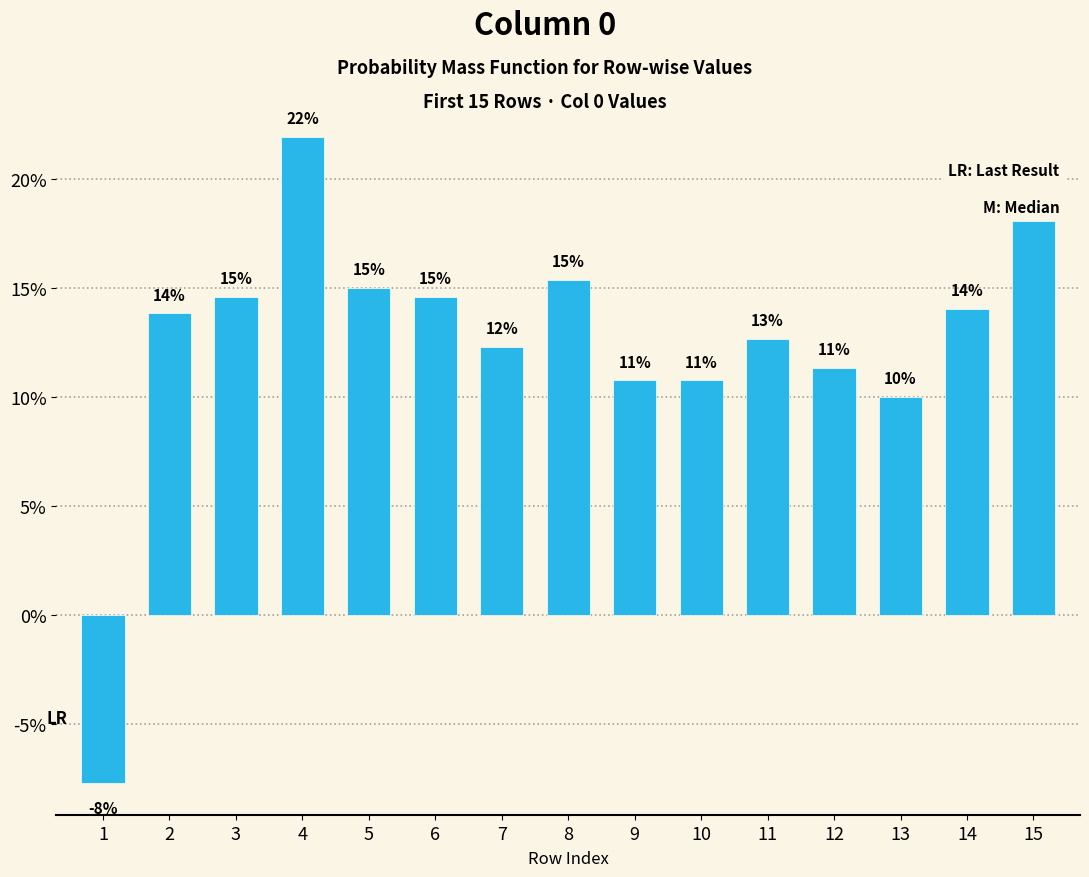

Are the bars horizontal?

No